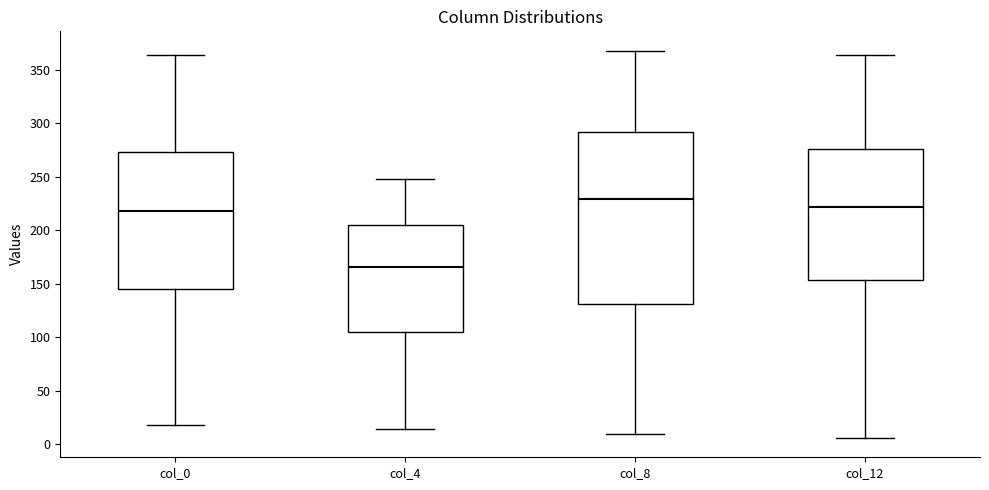

Which box has the highest median line?

col_8